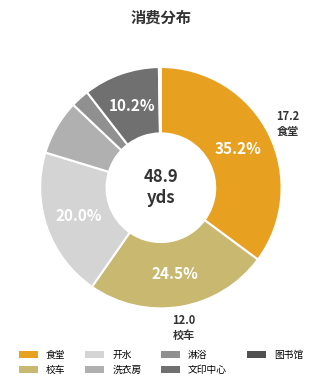

Is the sum of 文印中心 and 开水 greater than half?

No